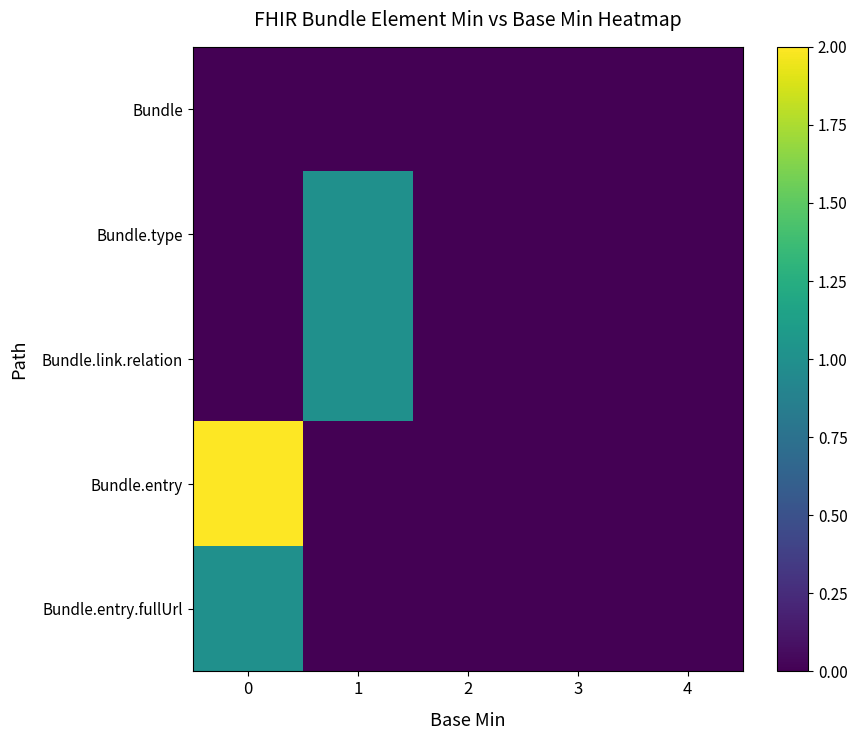

Which series has the largest total across all categories?

Bundle.entry